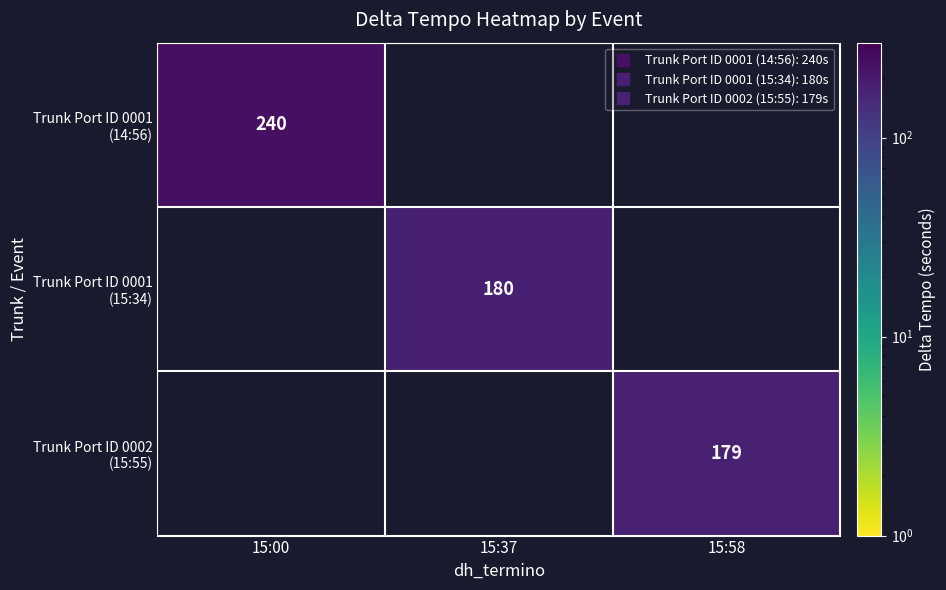

What is the smallest value displayed?

179.0